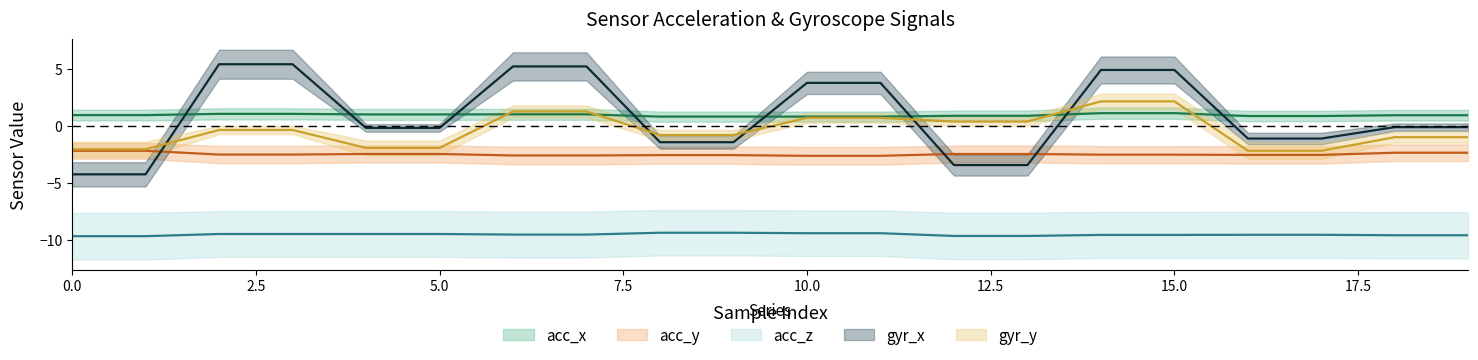

Reading left to right, extract all data points from this chart.

acc_x (mean): 0.9	0.9	1.0	1.0	1.0	1.0	1.0	1.0	0.8	0.8	0.8	0.8	0.9	0.9	1.1	1.1	0.8	0.8	0.9	0.9
acc_y (mean): -2.2	-2.2	-2.5	-2.5	-2.5	-2.5	-2.6	-2.6	-2.6	-2.6	-2.6	-2.6	-2.5	-2.5	-2.5	-2.5	-2.5	-2.5	-2.4	-2.4
acc_z (mean): -9.7	-9.7	-9.5	-9.5	-9.5	-9.5	-9.5	-9.5	-9.4	-9.4	-9.4	-9.4	-9.6	-9.6	-9.6	-9.6	-9.5	-9.5	-9.6	-9.6
gyr_x (mean): -4.2	-4.2	5.4	5.4	-0.2	-0.2	5.2	5.2	-1.4	-1.4	3.8	3.8	-3.4	-3.4	4.9	4.9	-1.1	-1.1	-0.1	-0.1
gyr_y (mean): -2.1	-2.1	-0.4	-0.4	-1.9	-1.9	1.2	1.2	-0.8	-0.8	0.7	0.7	0.4	0.4	2.1	2.1	-2.2	-2.2	-1.0	-1.0